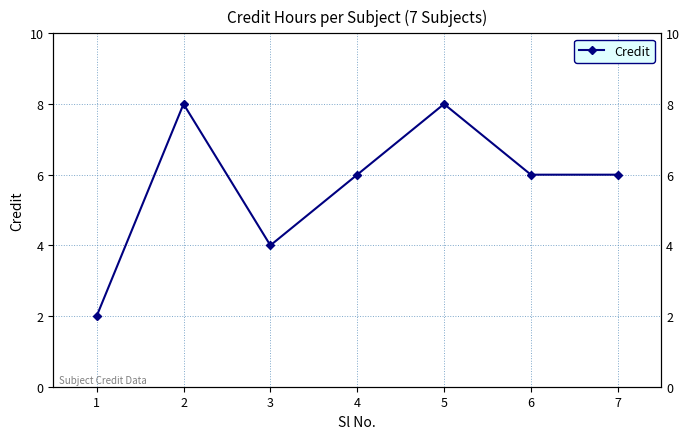

What is the value of the 1st point from the left?

2